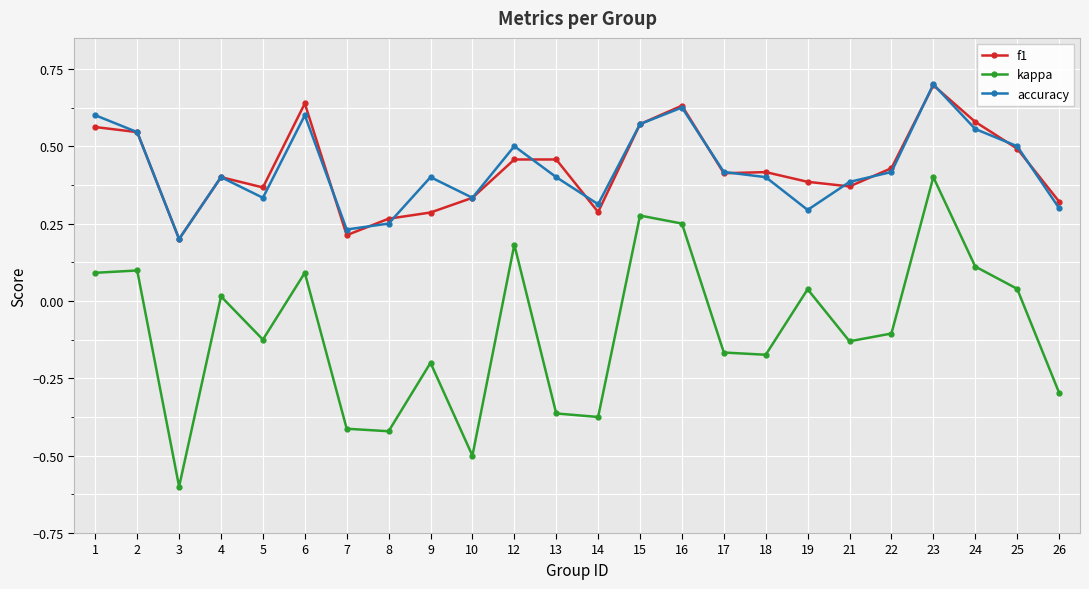

The f1 series shows 0.1 at 3. True or false?

False